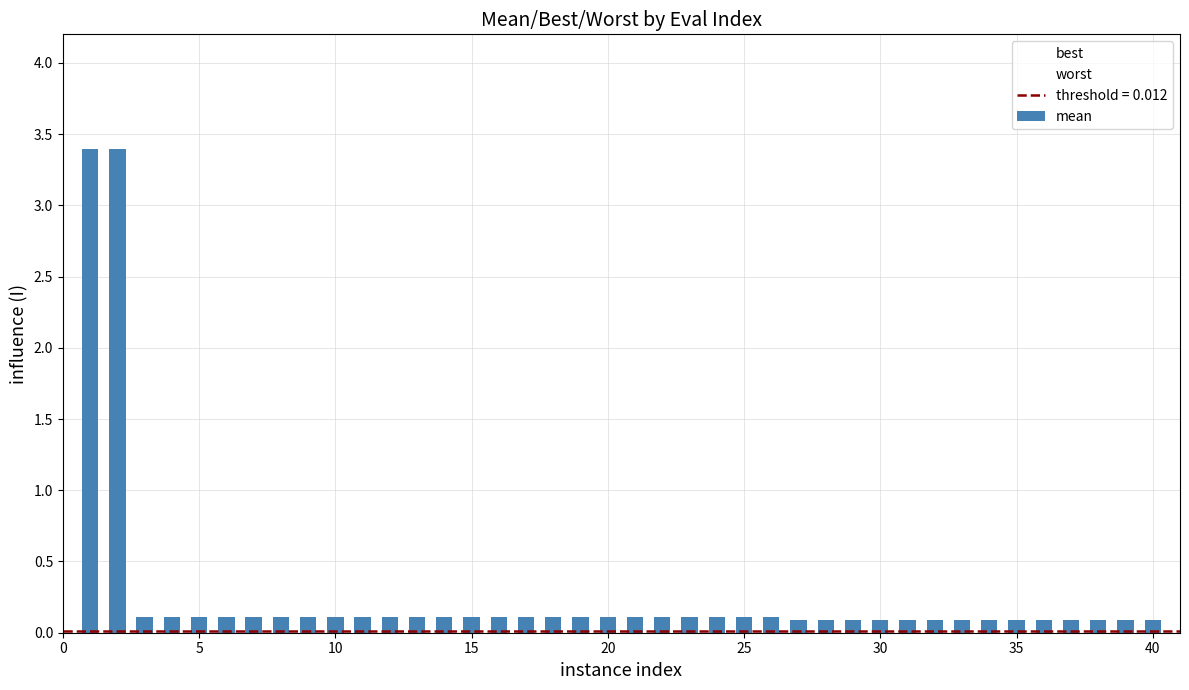

How many distinct data groups are displayed?

3